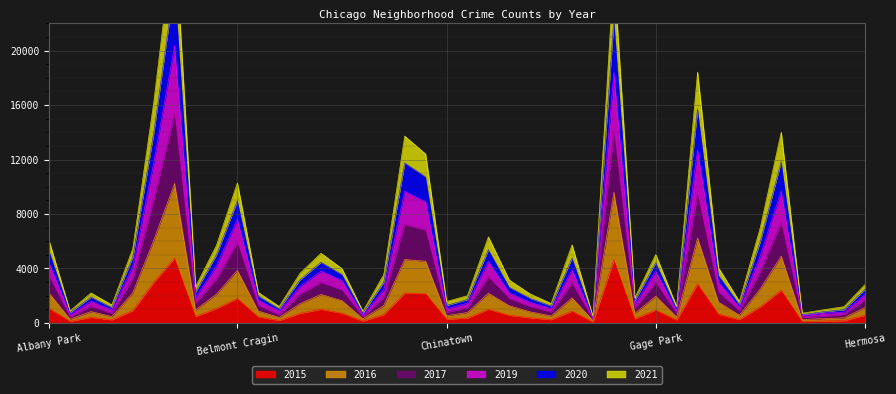

Where does the 2015 series first go above 625?

Albany Park